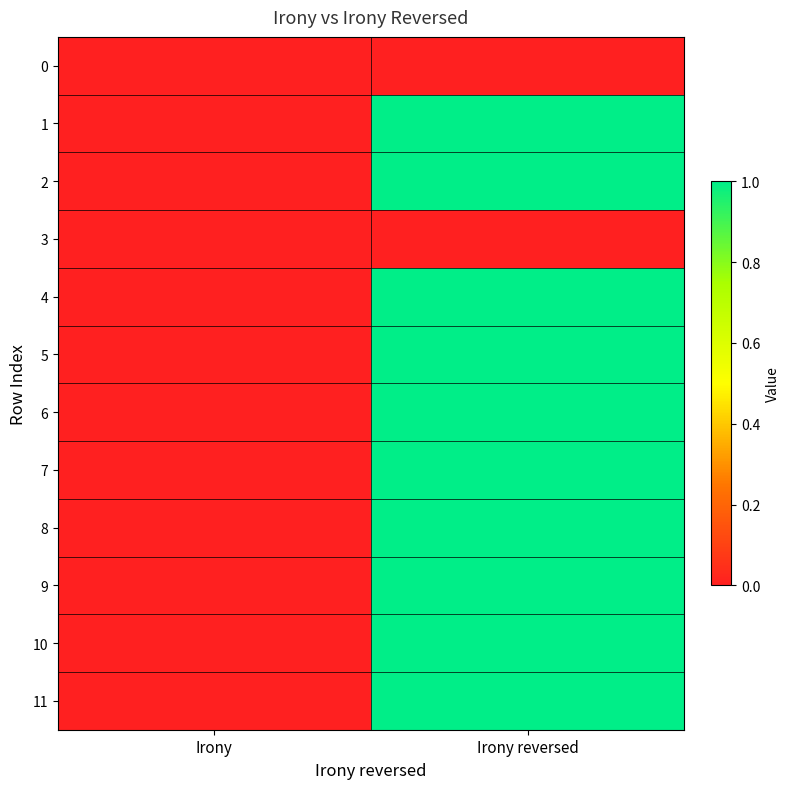

At which category is the sum across all series the highest?

Irony reversed